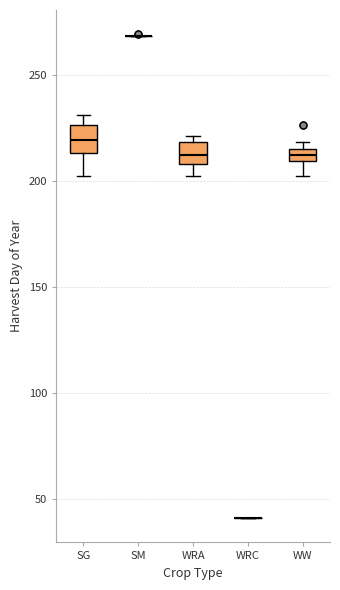

Where does the lower whisker of the box for SG end on the y-axis? The values are not printed on the chart, so give them approximately, as read against the axis.

200